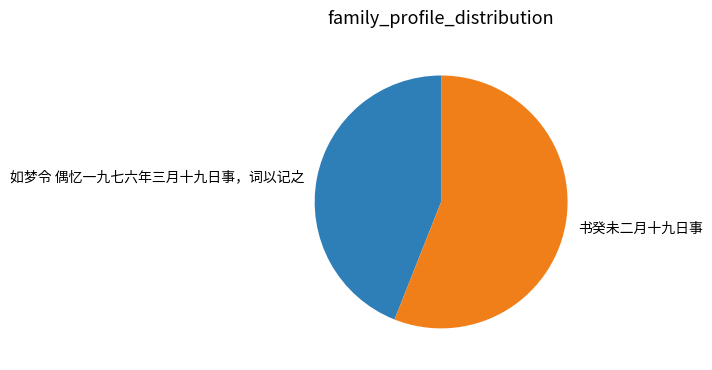

What is the smallest slice in the pie chart?

如梦令 偶忆一九七六年三月十九日事，词以记之